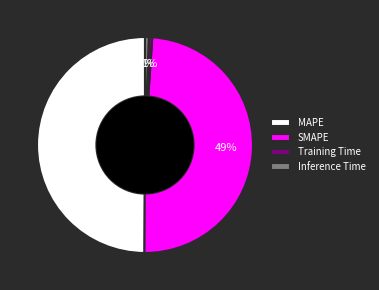

Is Training Time the majority of the pie?

No